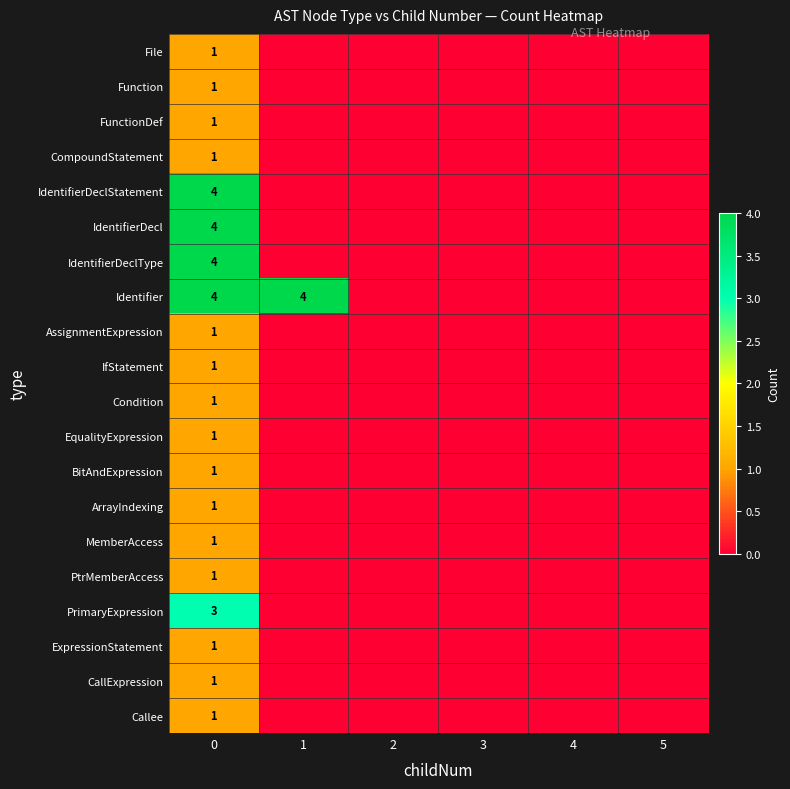

Is the value of FunctionDef at 2 greater than the value of IfStatement at 5?

No